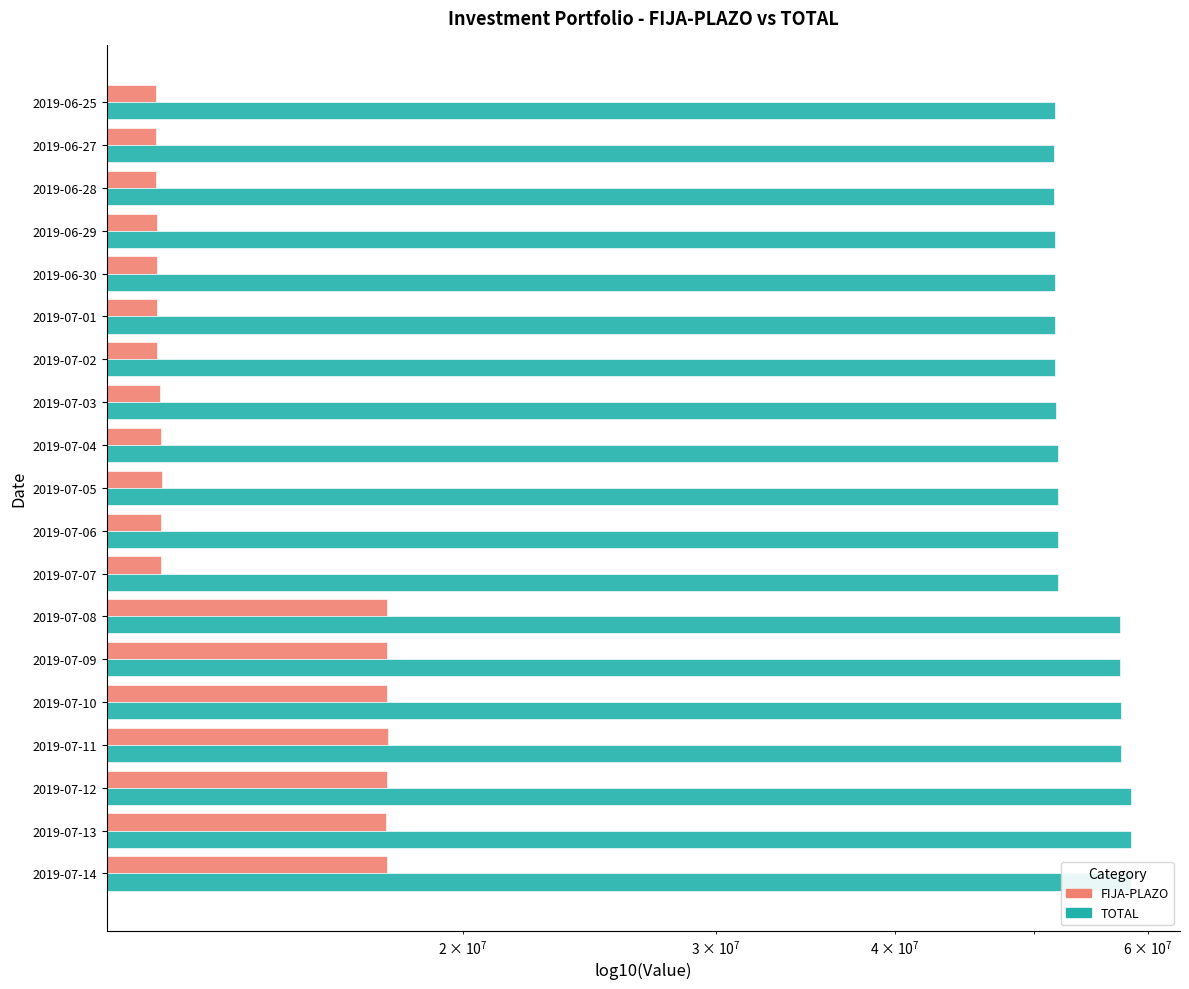

What is the approximate value of TOTAL at 2019-07-07?

51923487.3